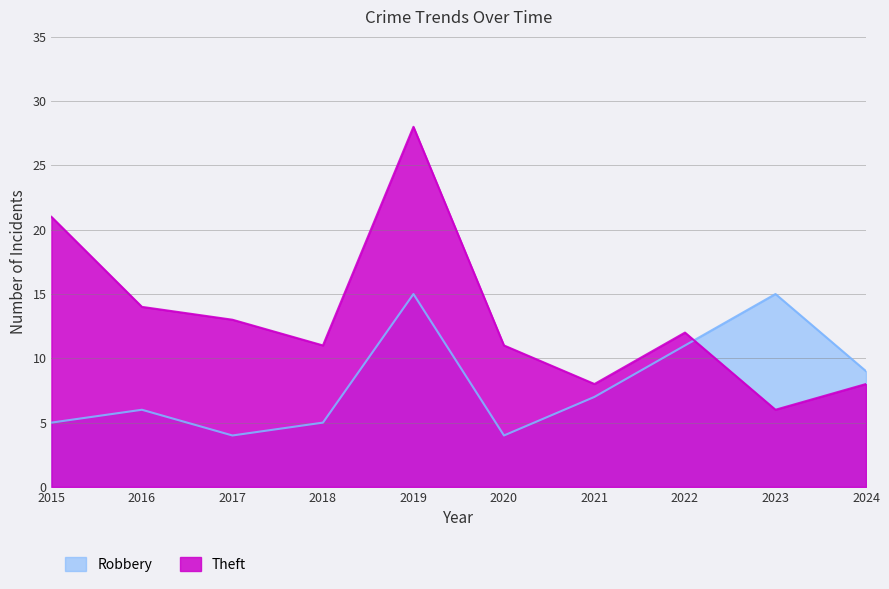

True or false: Theft has more than 2 points higher than both neighbors.

False